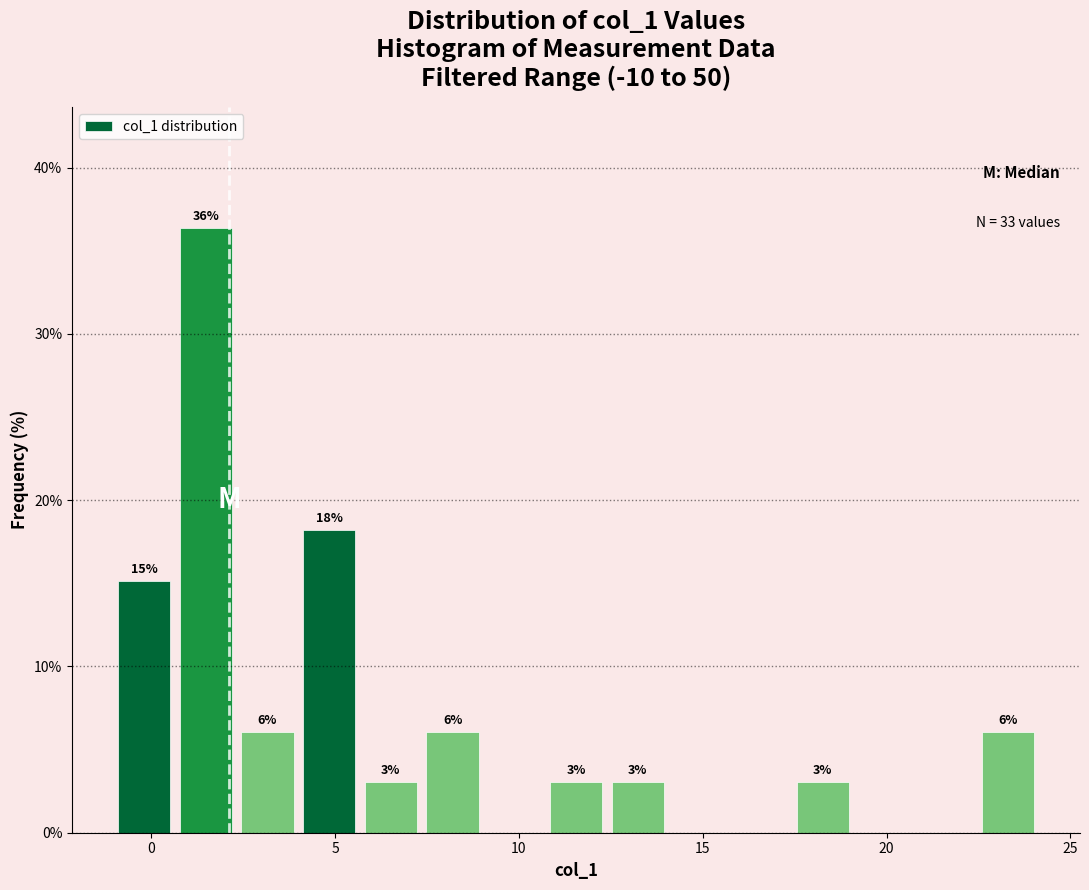

Read against the x-axis, roughly where is the centre of the tallest bar?

1.5